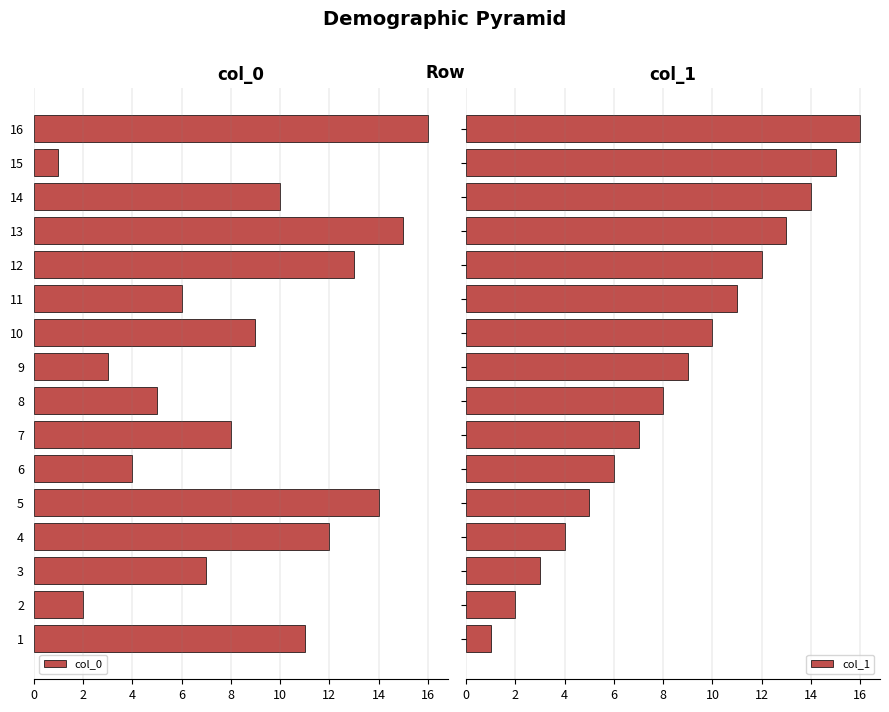

What are all the series names shown in the legend?

col_0, col_1